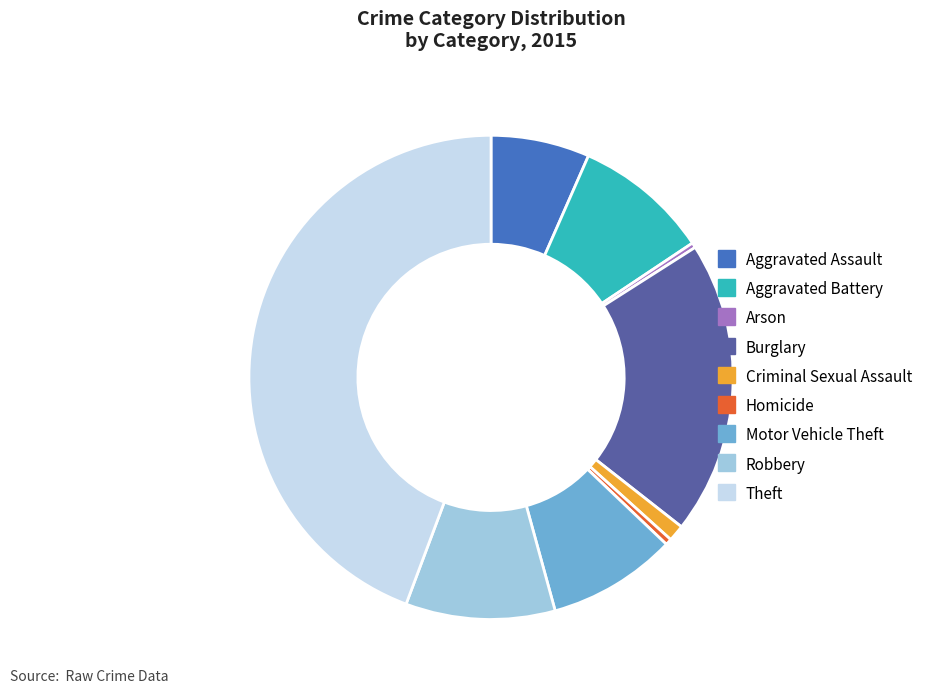

Which has a higher value, Aggravated Battery or Theft?

Theft